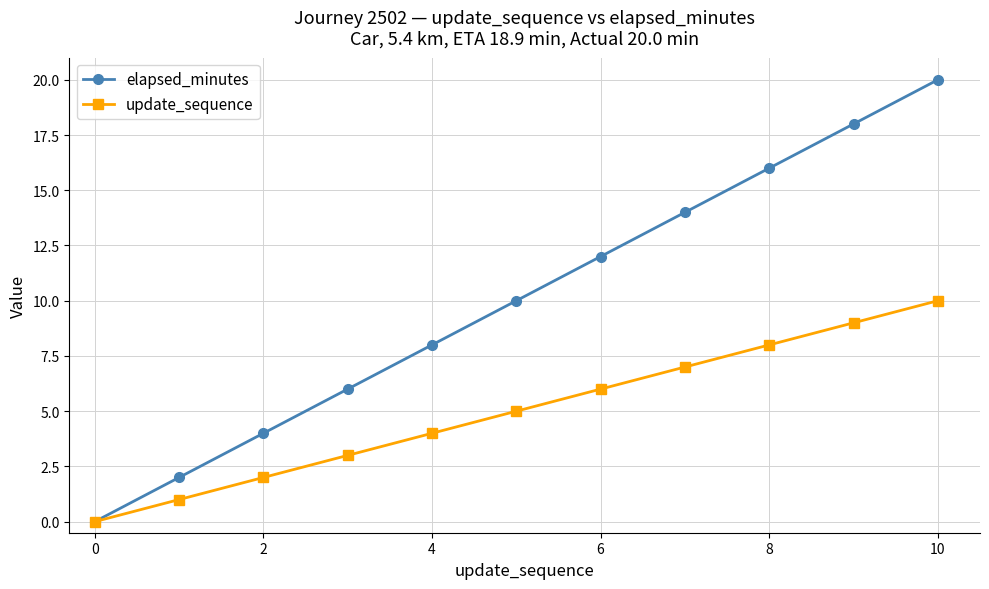

Reading left to right, transcribe all the data shown in this chart.

elapsed_minutes: 0	2	4	6	8	10	12	14	16	18	20
update_sequence: 0	1	2	3	4	5	6	7	8	9	10